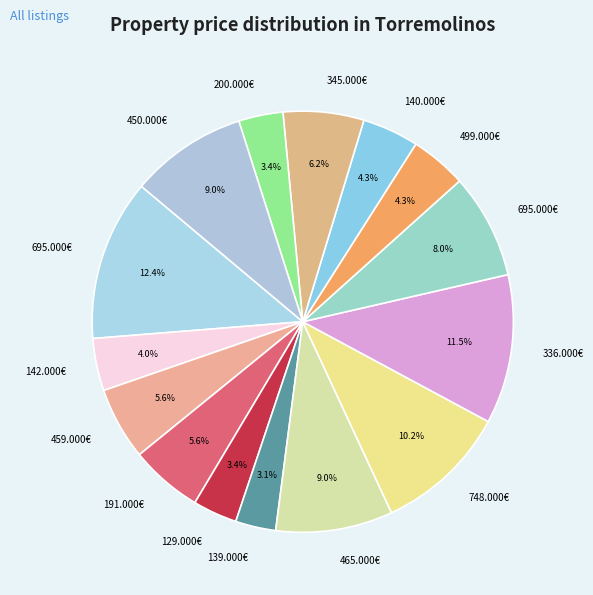

How many slices are in this pie chart?

15